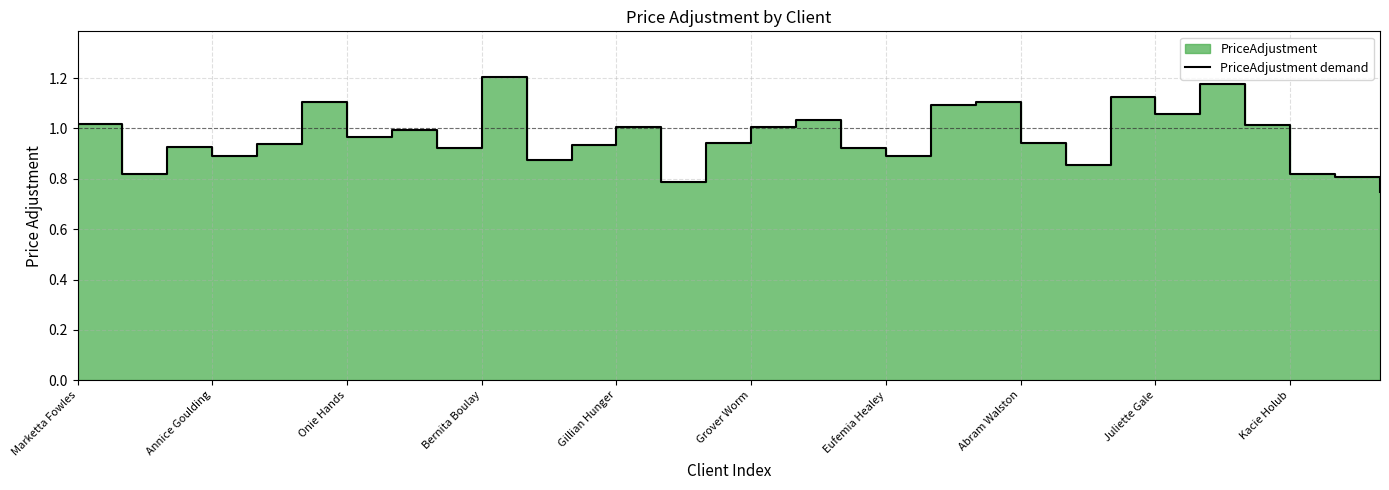

Rank the categories by value from lowest to highest.

29, 13, 28, 27, Annice Goulding, 22, 10, 18, Bernita Boulay, Juliette Gale, 17, Onie Hands, 11, Gillian Hunger, 21, 14, Eufemia Healey, Abram Walston, 15, 12, 26, Marketta Fowles, 16, 24, 19, 20, Grover Worm, 23, 25, Kacie Holub